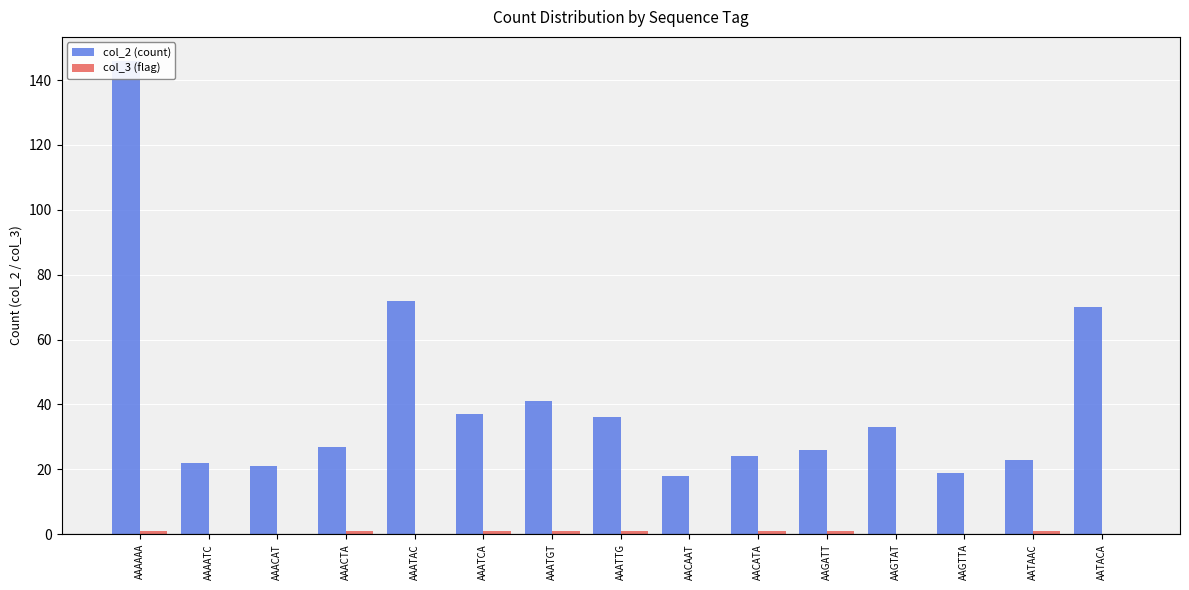

The value of col_2 (count) at AAACAT is 21. True or false?

True